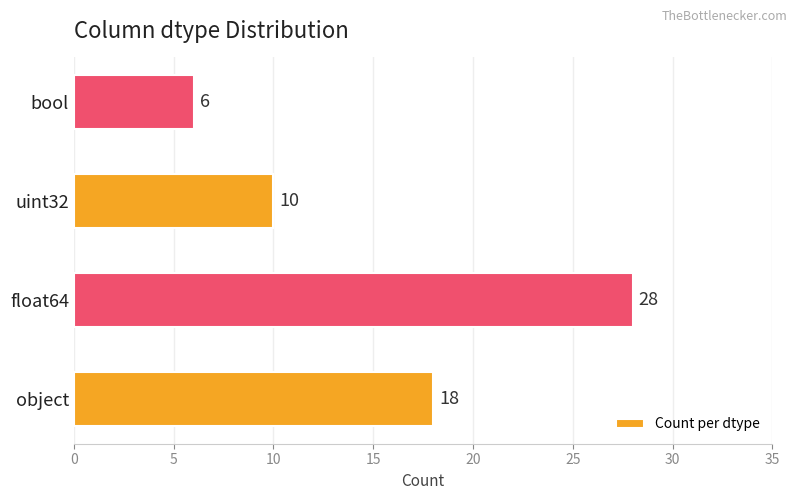

Rank the categories by value from highest to lowest.

float64, object, uint32, bool